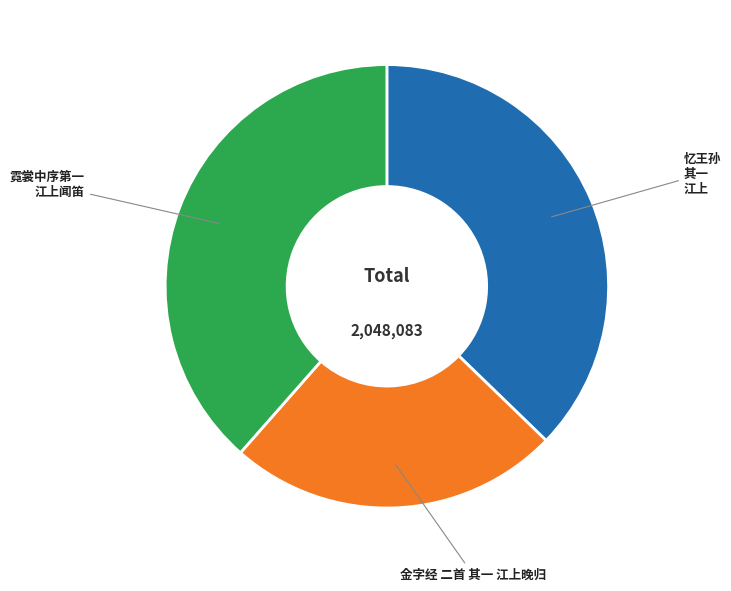

Approximately how many times larger is the value at 霓裳中序第一 江上闻笛 compared to 金字经 二首 其一 江上晚归?

1.6